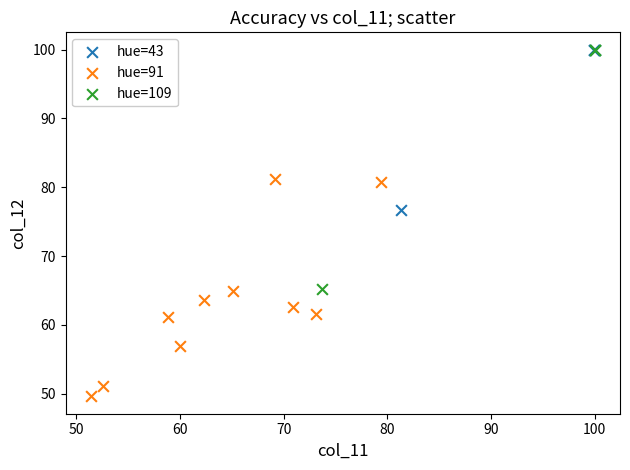

Which series has the widest spread of Y values?

hue=109